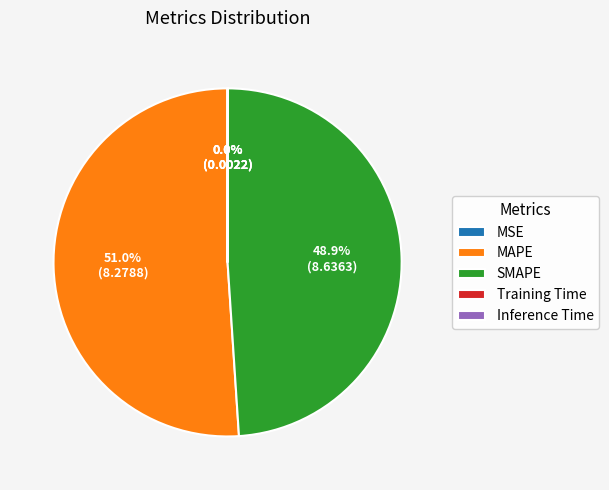

True or false: MAPE accounts for 51% of the total.

True